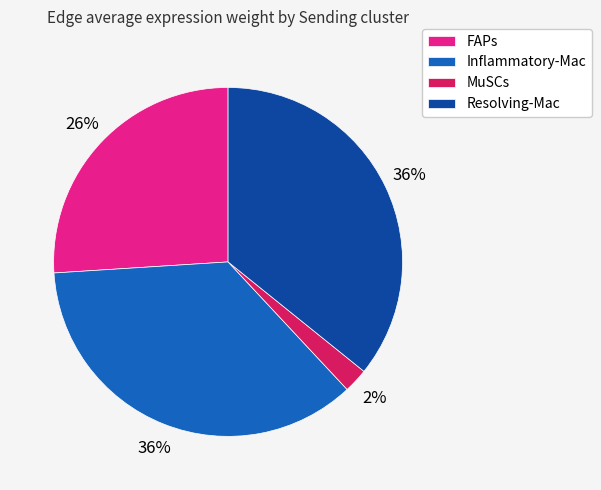

To the nearest percent, what is the average slice percentage?

25%